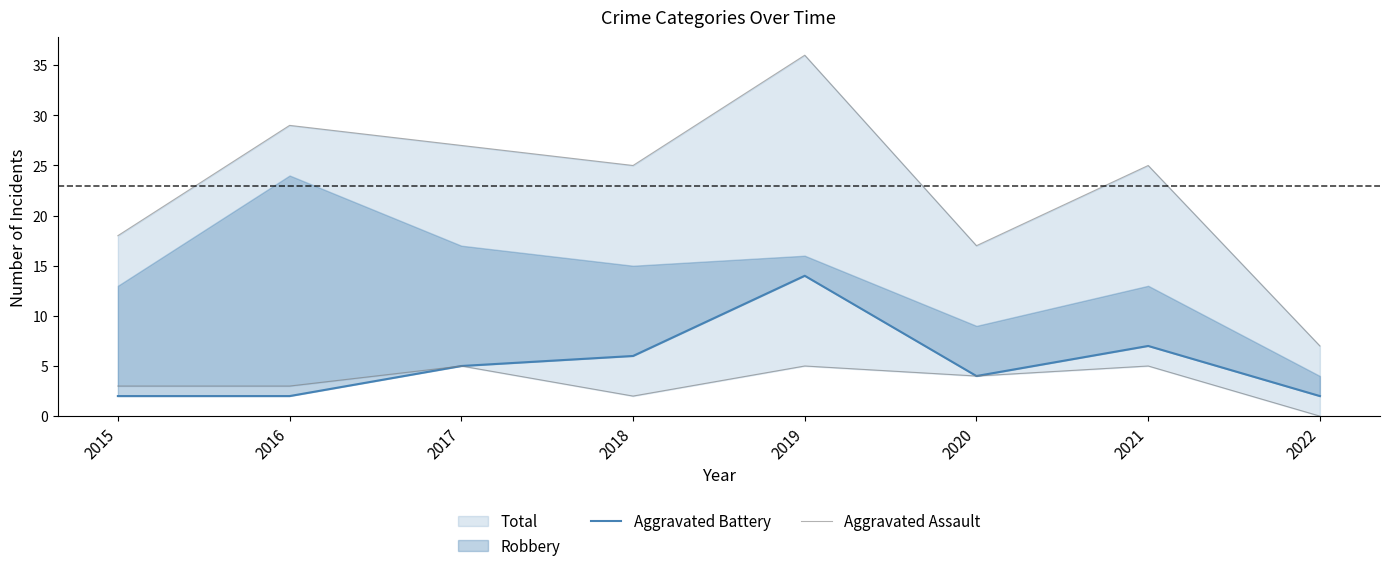

Which label corresponds to the smallest value in the chart?

2022